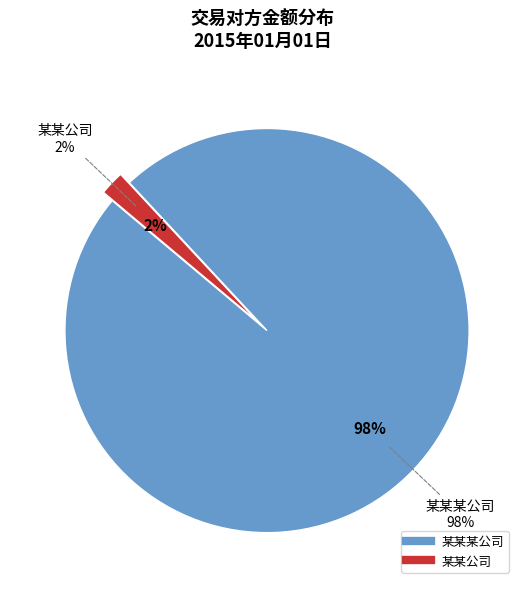

Is there a majority slice in this chart?

Yes